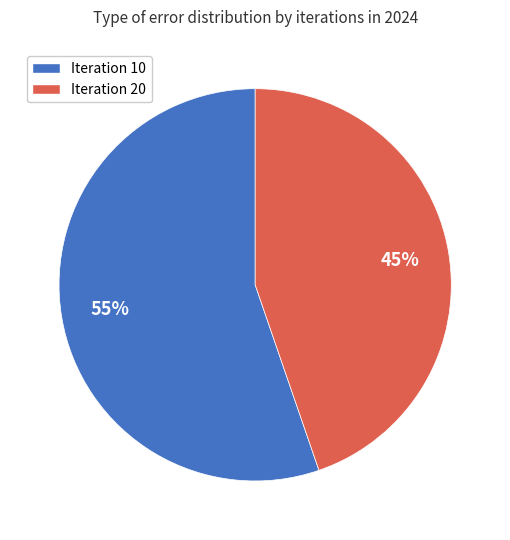

To the nearest percent, what portion does Iteration 10 represent?

55%